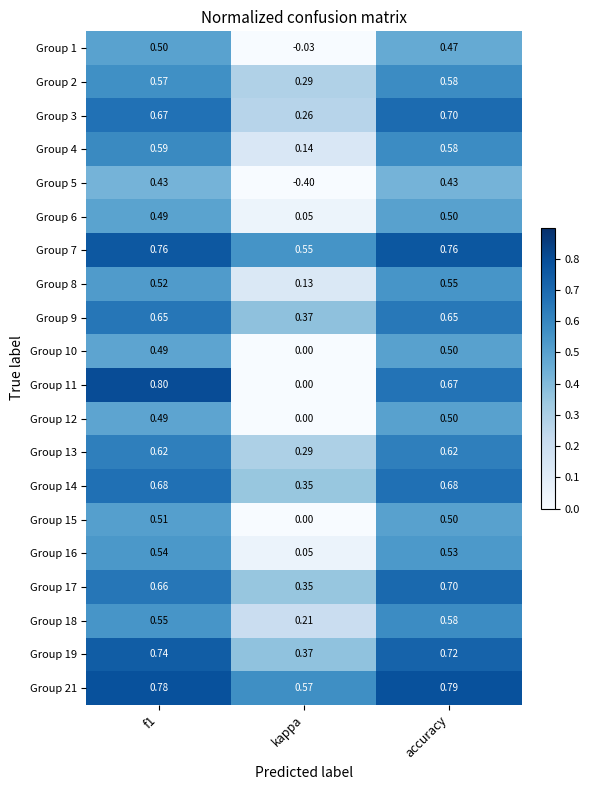

Which series changed the most between kappa and accuracy?

Group 5